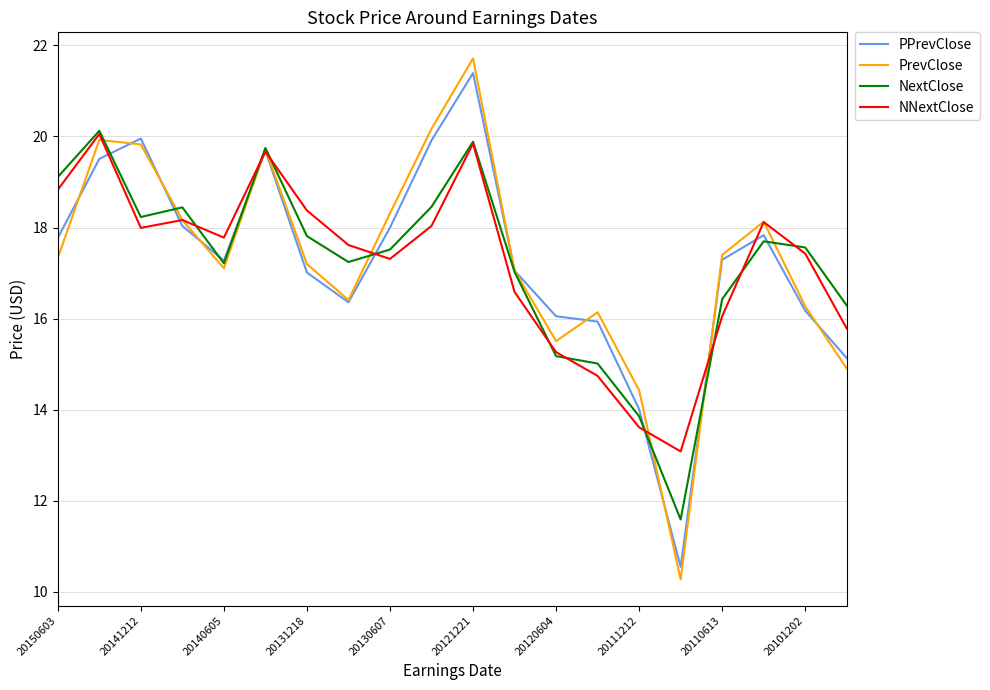

What is the minimum value shown in the chart?

10.3